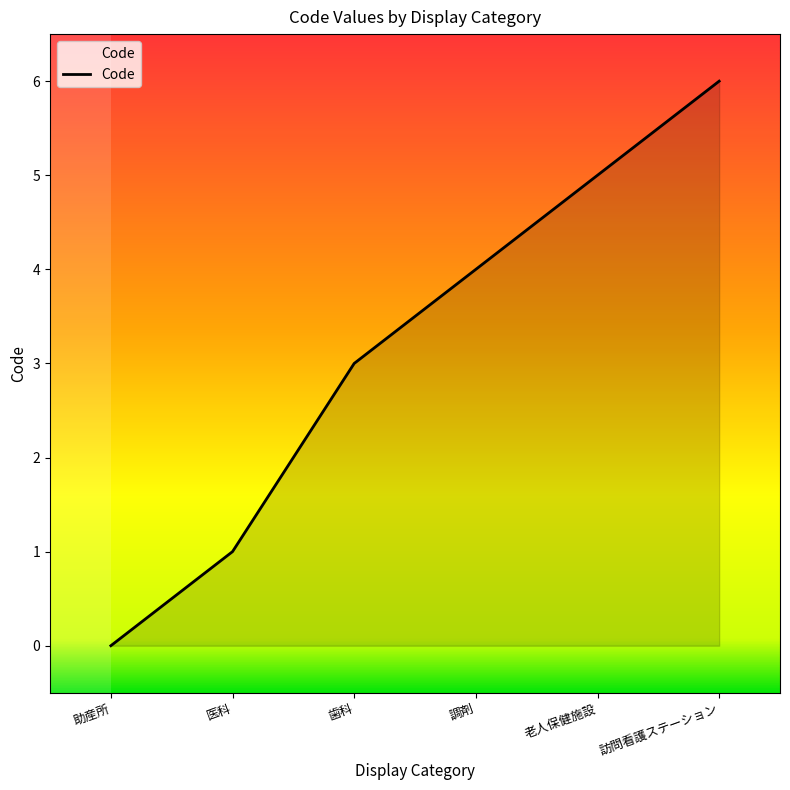

How many values are between 1 and 5?

4